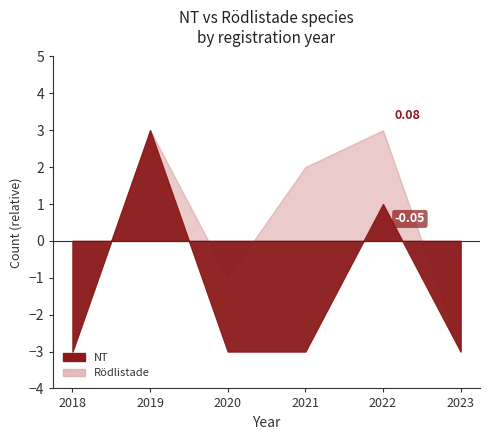

How many categories are shown in the chart?

13